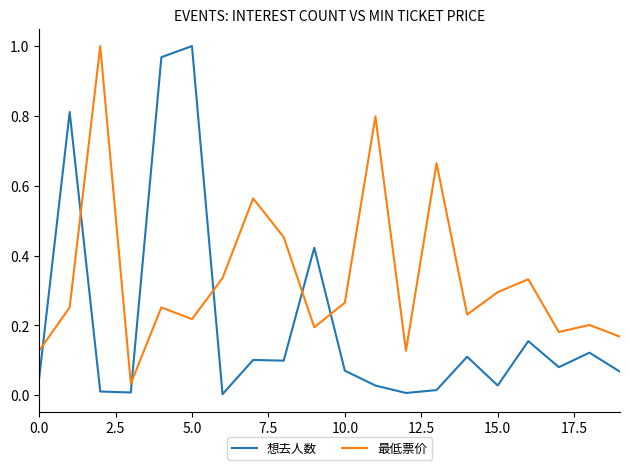

Which series has the largest total across all categories?

最低票价